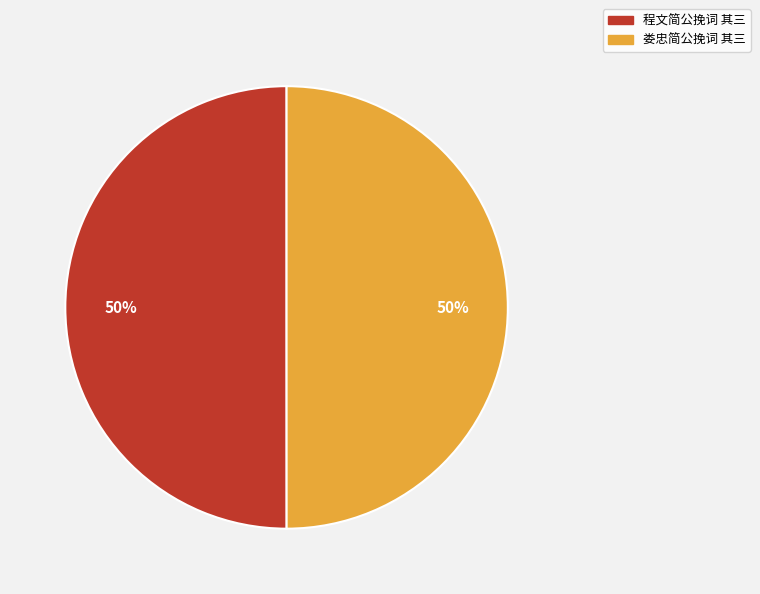

Count the number of slices in the pie.

2